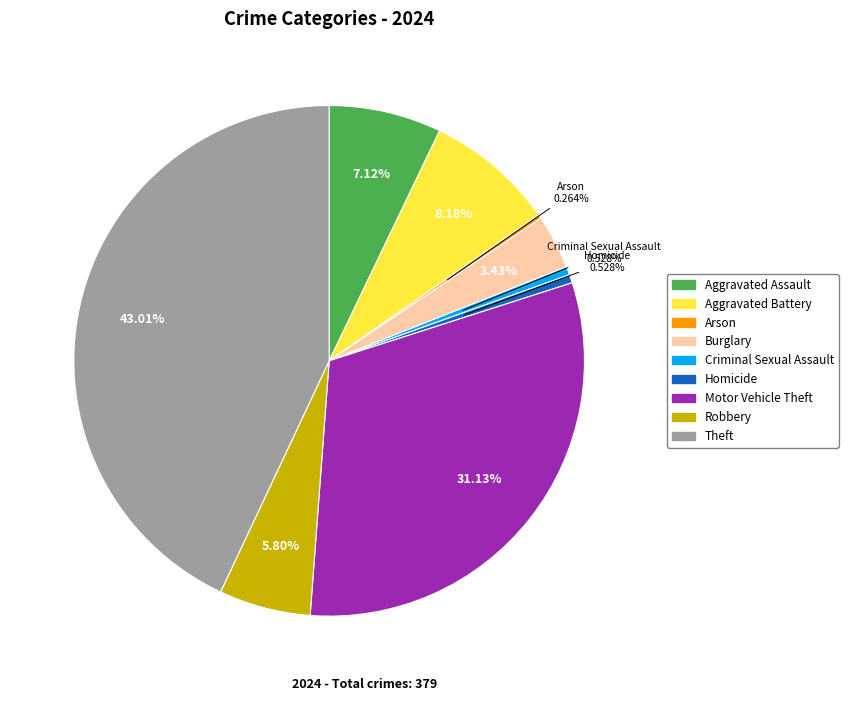

Is there a majority slice in this chart?

No